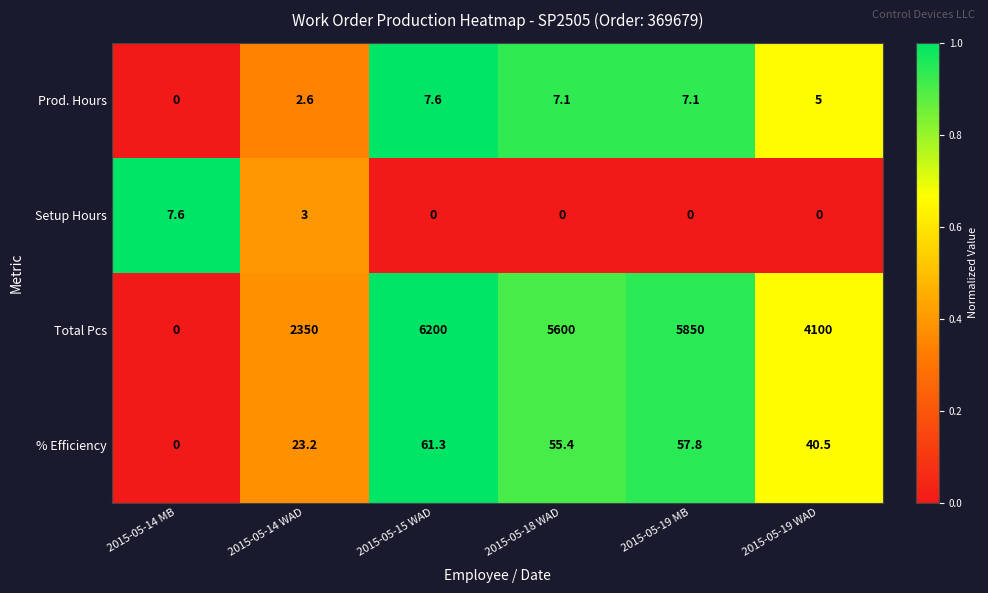

What is the spread (max minus min) of values at 2015-05-14 MB?

7.6